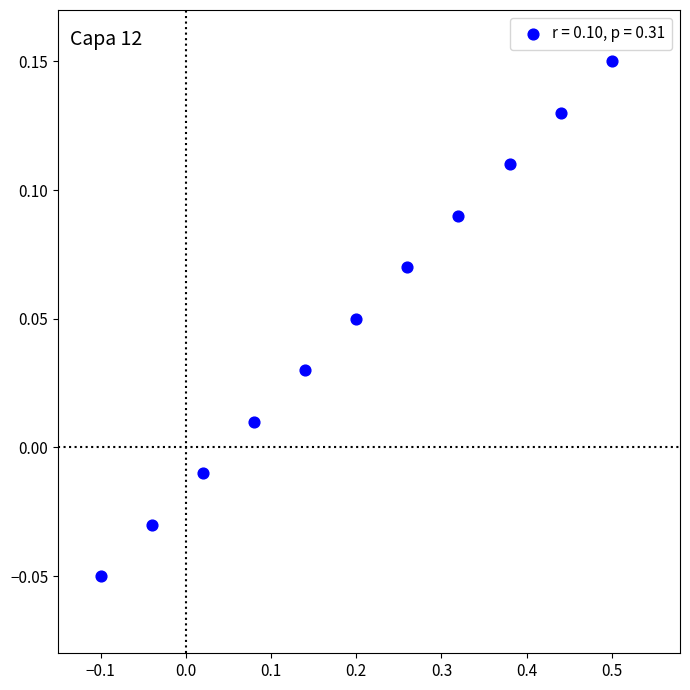

What is the range of X values (max minus min)?

0.6